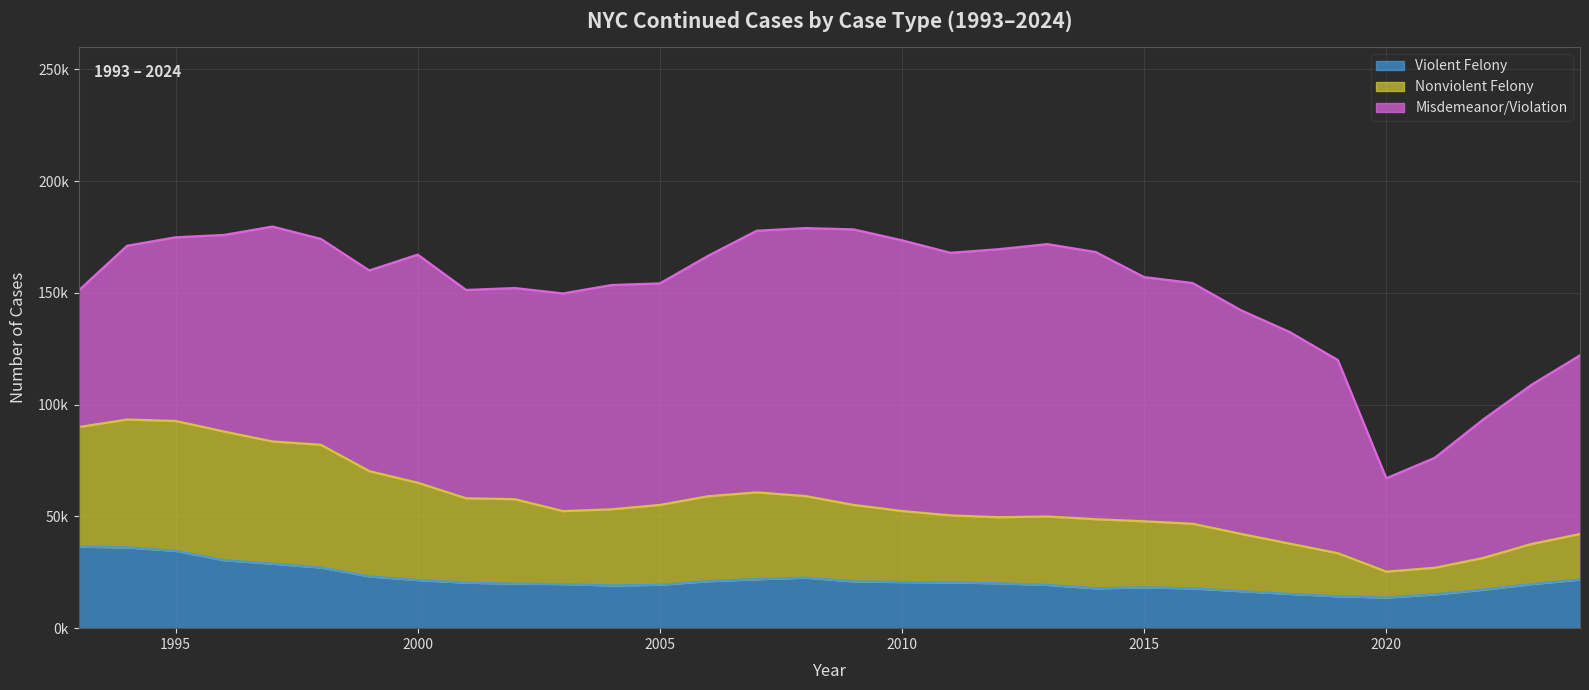

Between 2002 and 1996, which is larger?

1996